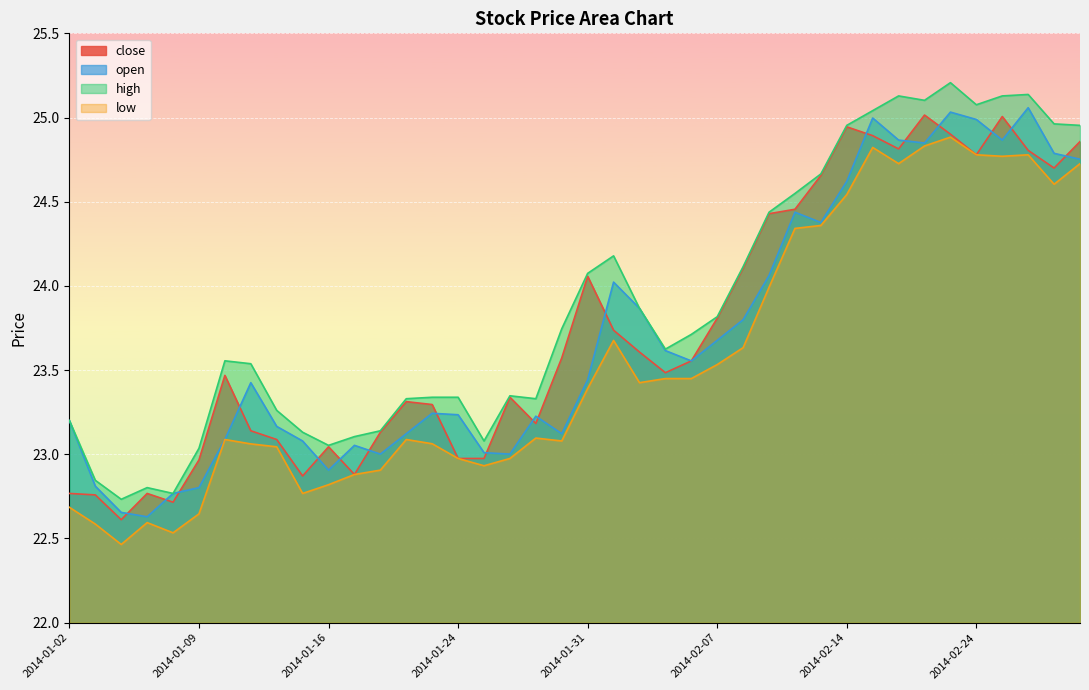

Which series has the largest range (max minus min)?

high